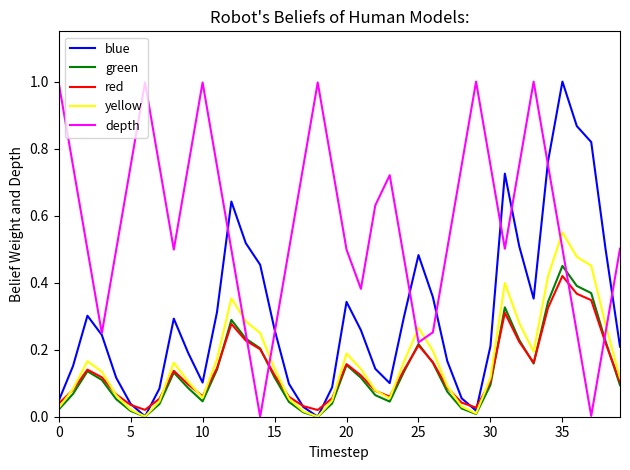

Count the number of data series in this chart.

5